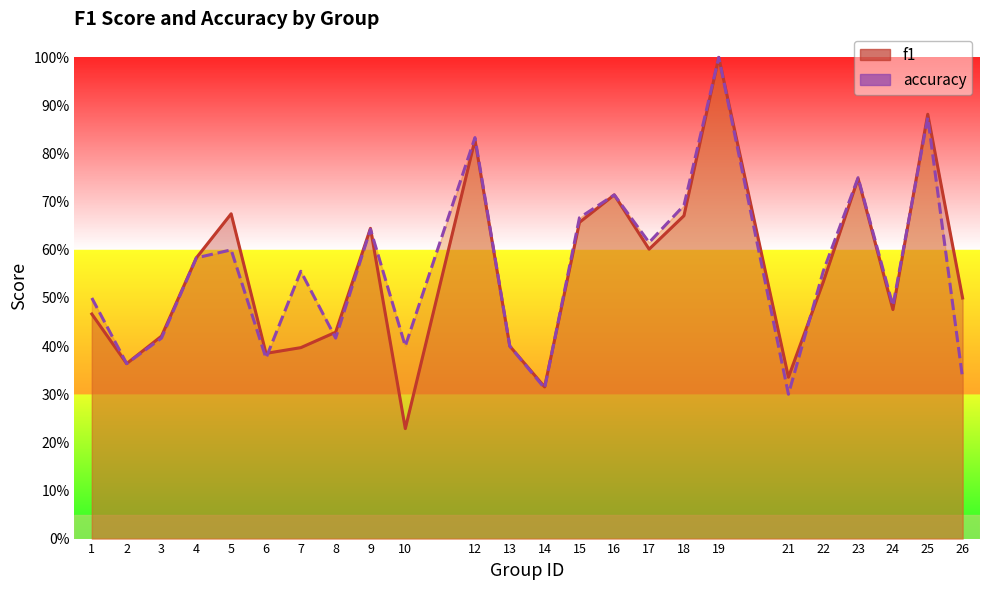

Which series has the widest spread of values?

f1